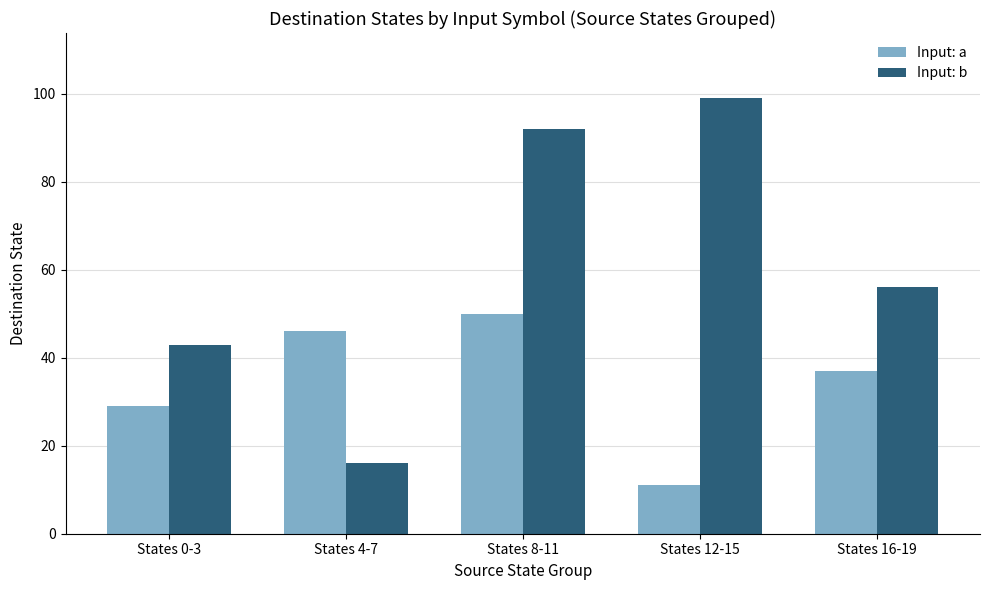

How many Input: a values are between 29 and 46?

3